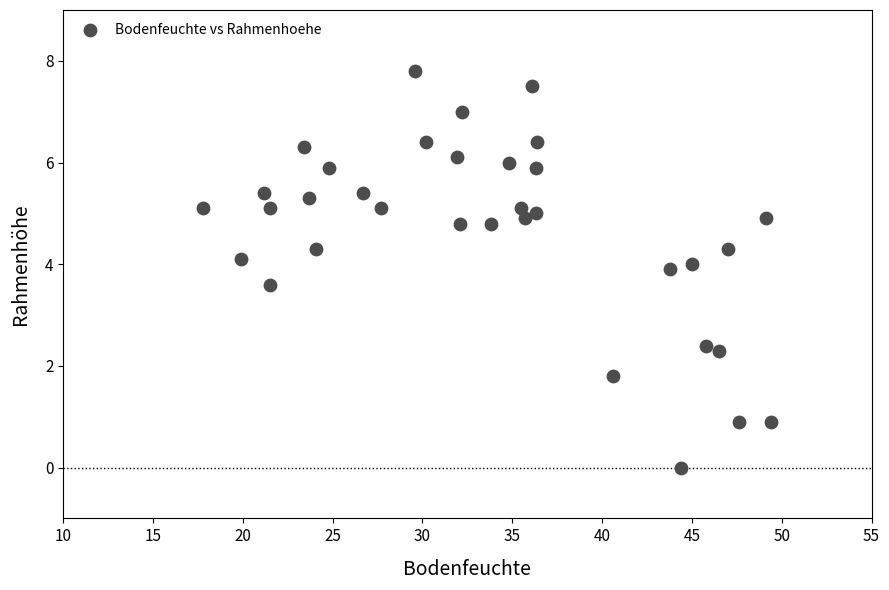

What is the range of Y values (max minus min)?

7.8